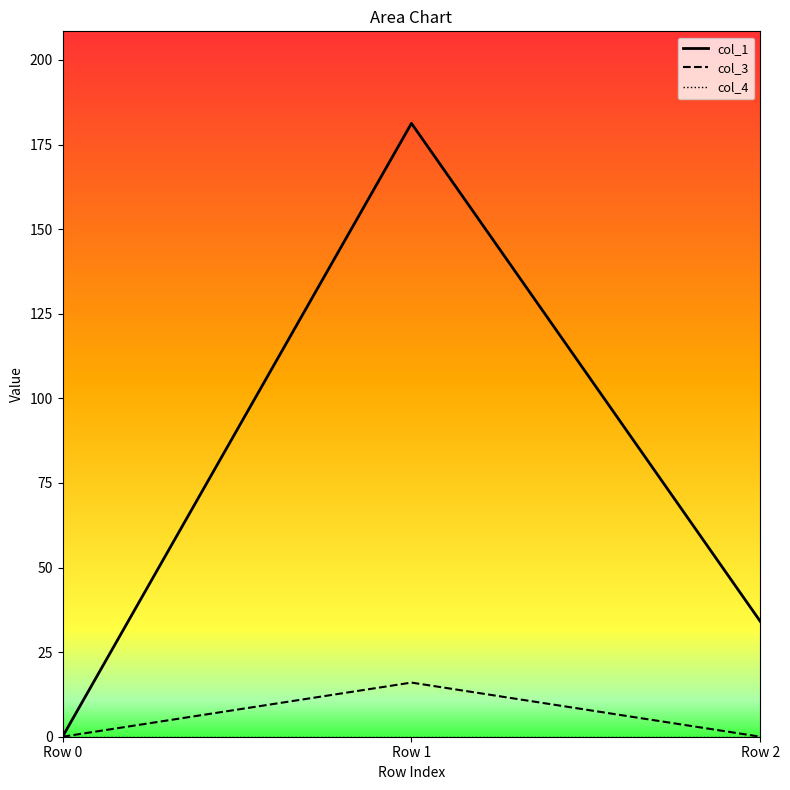

How many lines are shown in the chart?

2